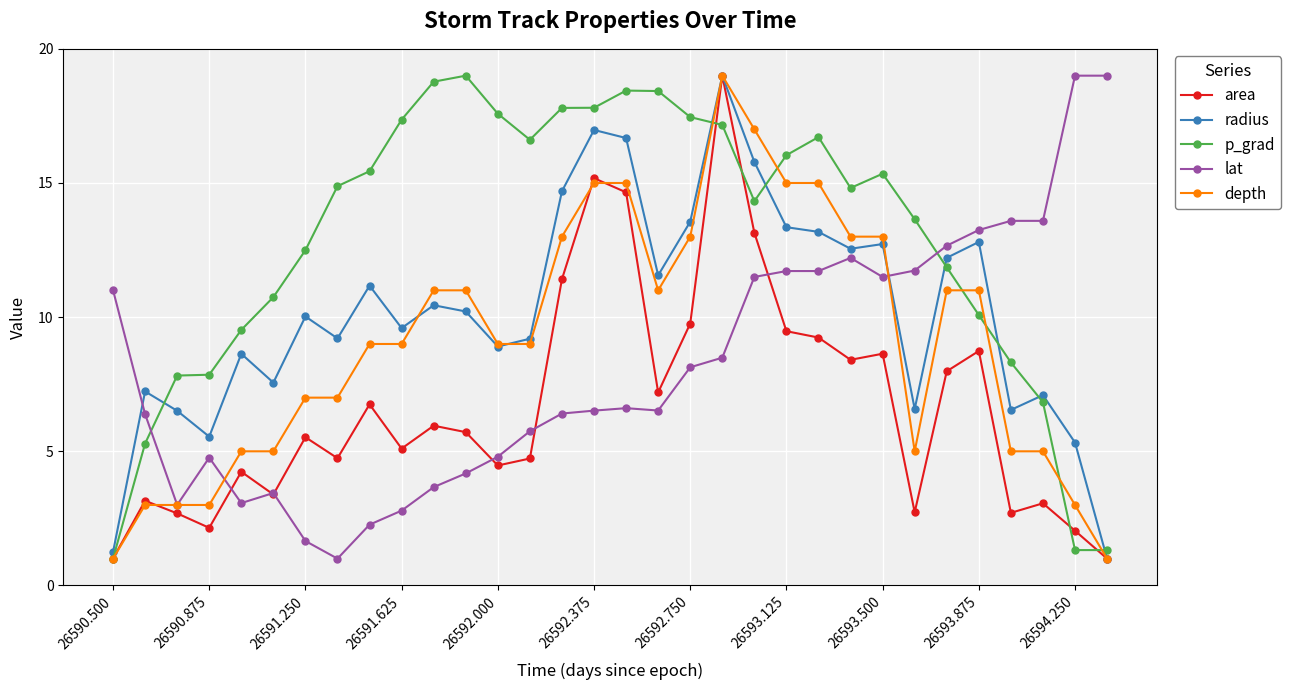

What are all the series names shown in the legend?

area, radius, p_grad, lat, depth